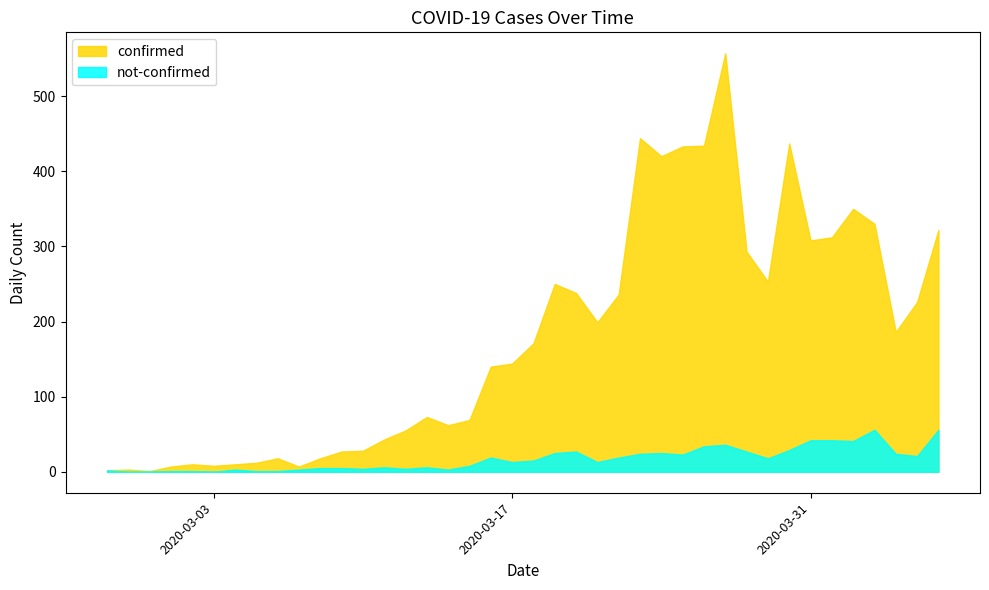

True or false: not-confirmed and confirmed intersect in this chart.

False